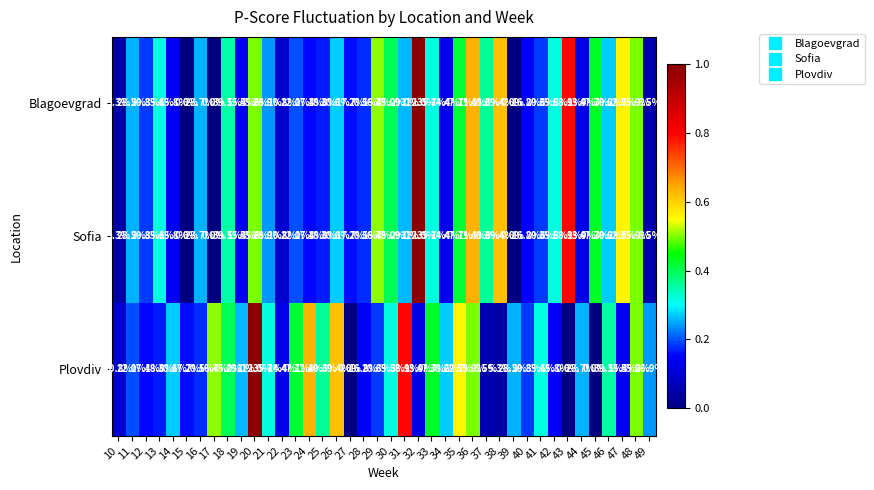

How many values in Sofia are above zero?

37